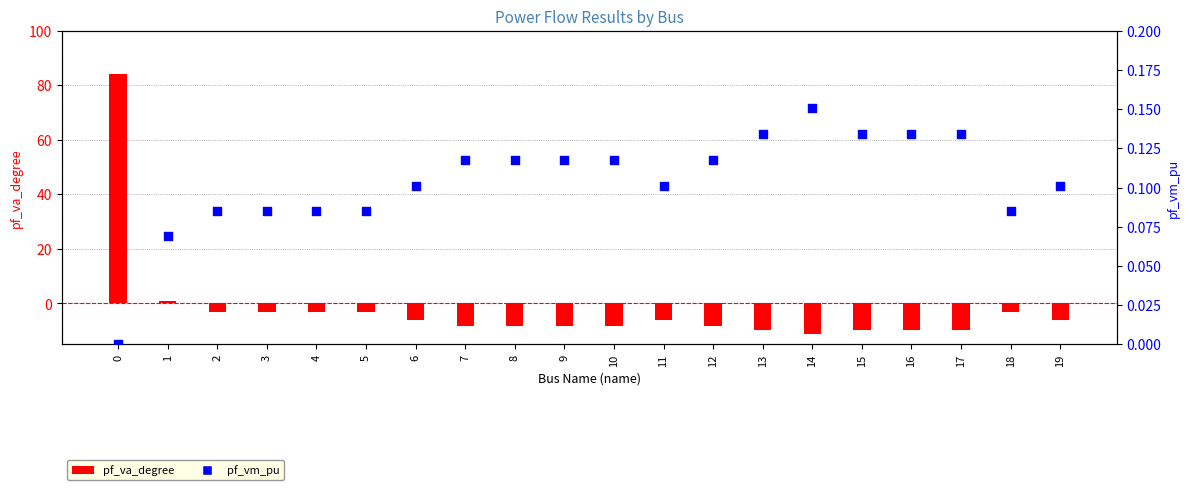

Which series reaches the minimum Y coordinate?

pf_va_degree